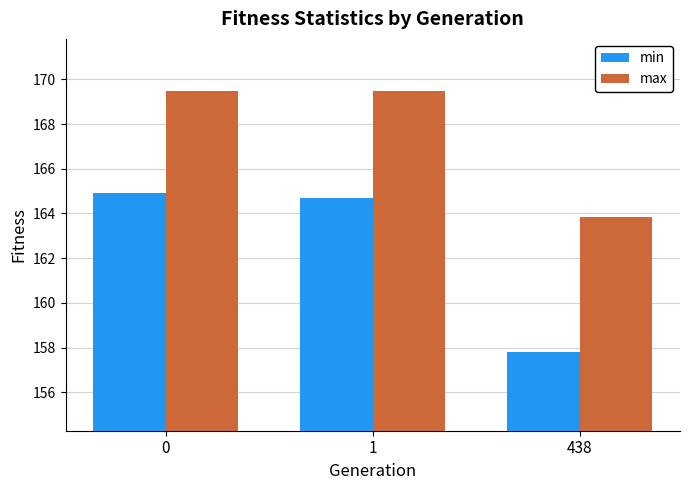

How many values in the max series are below 169?

1